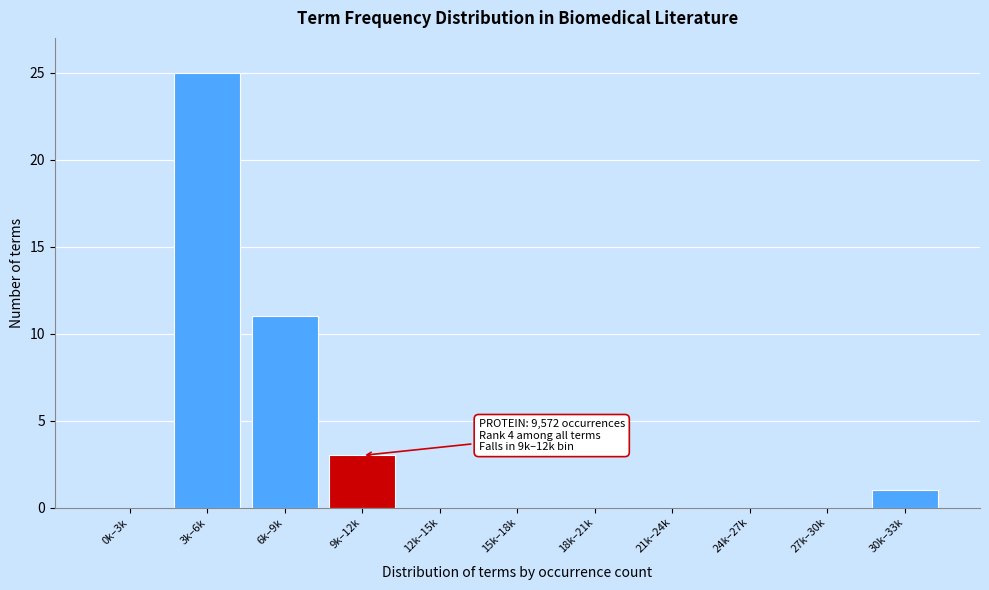

Reading left to right, list all the values displayed in this chart.

0k–3k=0	3k–6k=25	6k–9k=11	9k–12k=3	12k–15k=0	15k–18k=0	18k–21k=0	21k–24k=0	24k–27k=0	27k–30k=0	30k–33k=1